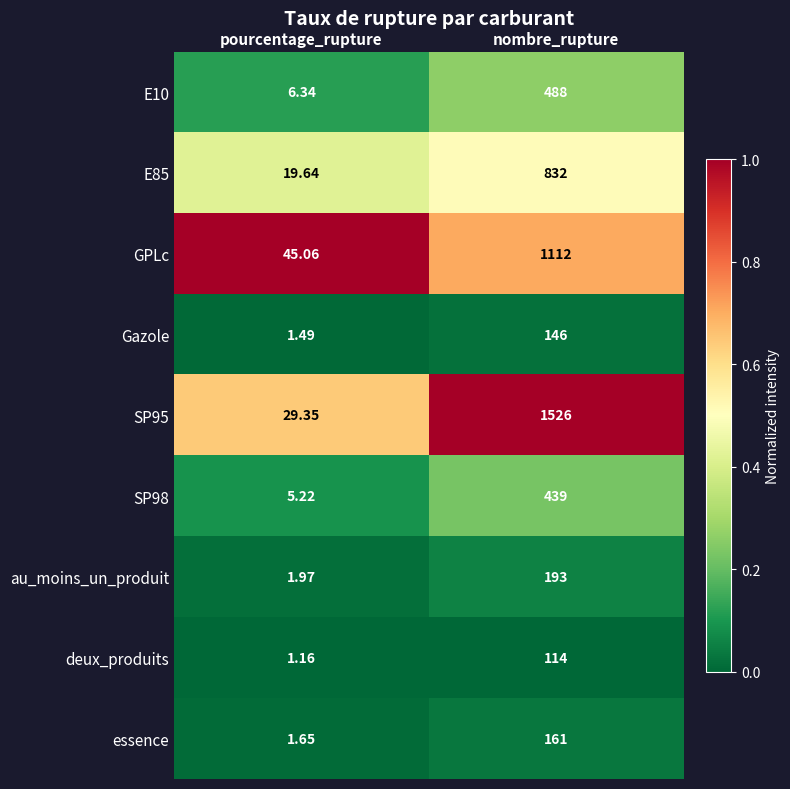

List the labels in order of deux_produits value, smallest first.

pourcentage_rupture, nombre_rupture